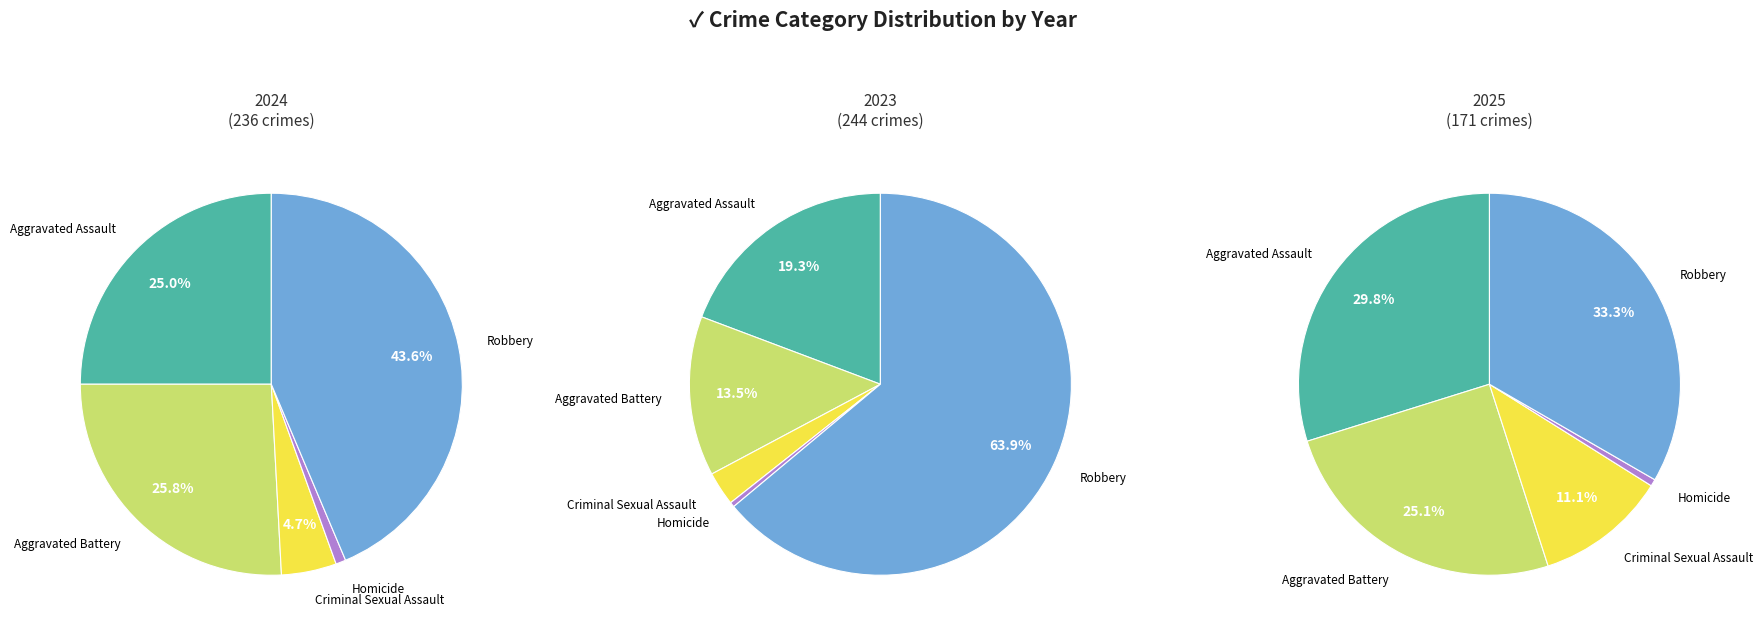

The Aggravated Assault slice represents 25% of the pie. True or false?

True